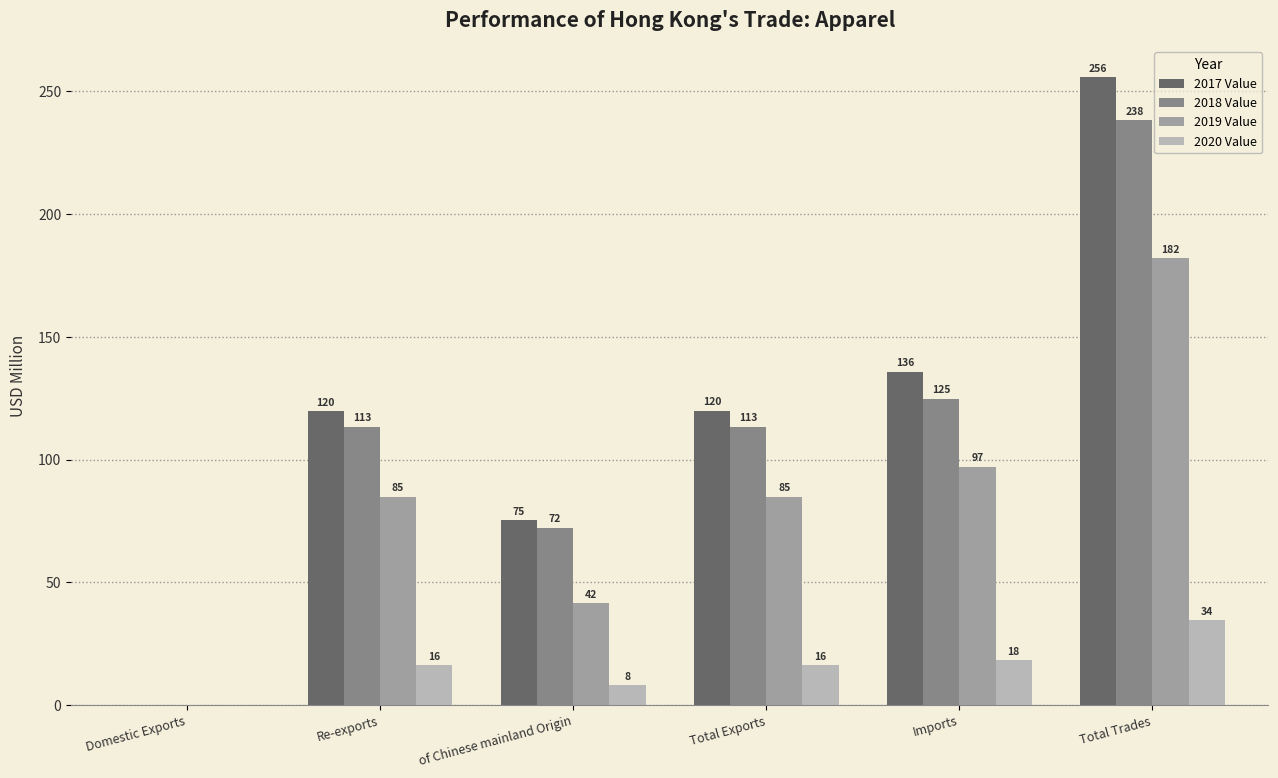

The value of 2020 Value at Total Trades is 23.0. True or false?

False